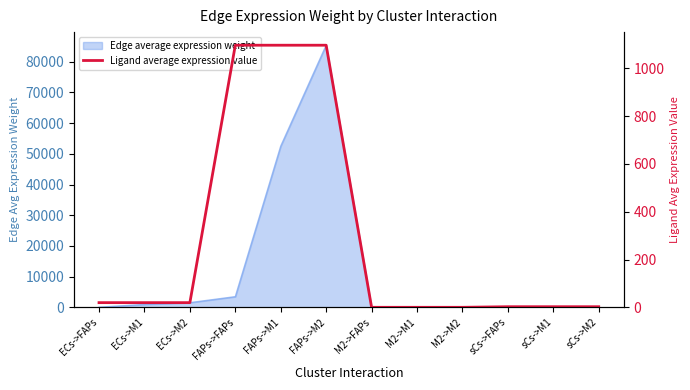

Between sCs->M1 and ECs->M2, which is larger?

ECs->M2